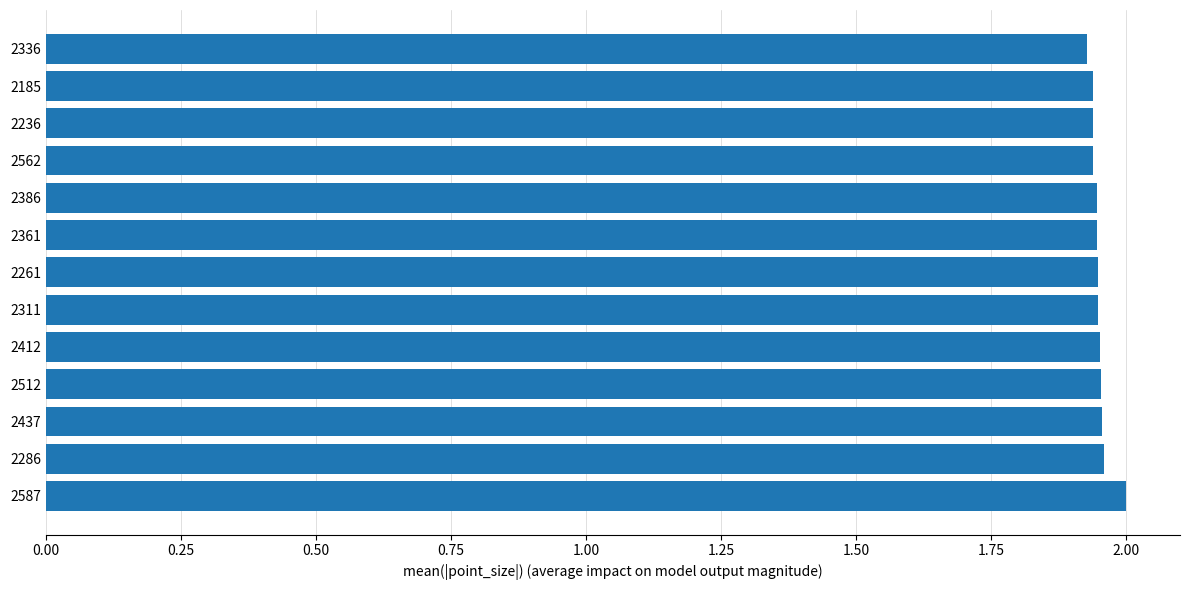

The chart shows a value of 2.8 at 2286. True or false?

False